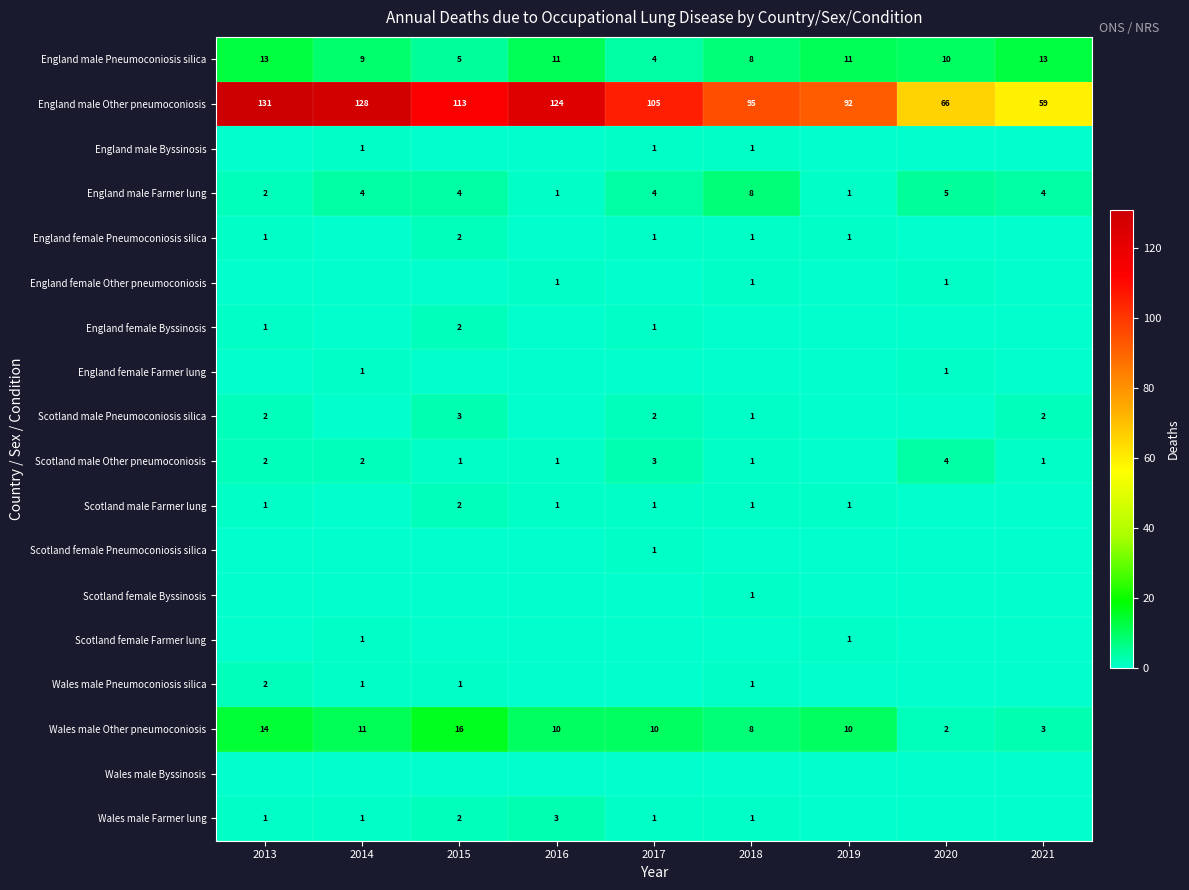

The England male Farmer lung series shows 8 at 2018. True or false?

True